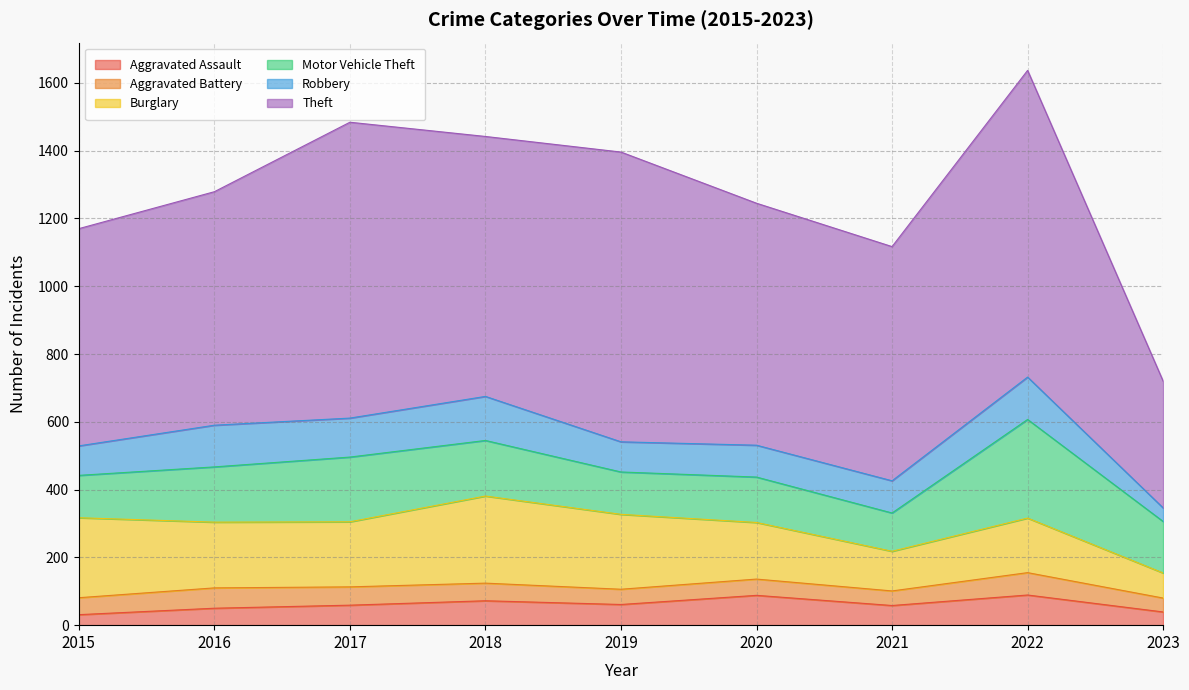

Reading left to right, what are all the values shown in this chart?

Aggravated Assault: 2015=31	2016=50	2017=59	2018=72	2019=61	2020=88	2021=58	2022=89	2023=39
Aggravated Battery: 2015=50	2016=60	2017=54	2018=52	2019=45	2020=48	2021=43	2022=66	2023=41
Burglary: 2015=236	2016=194	2017=192	2018=257	2019=221	2020=167	2021=117	2022=161	2023=74
Motor Vehicle Theft: 2015=125	2016=163	2017=191	2018=164	2019=125	2020=134	2021=113	2022=291	2023=152
Robbery: 2015=87	2016=123	2017=115	2018=130	2019=89	2020=94	2021=95	2022=125	2023=40
Theft: 2015=641	2016=689	2017=873	2018=767	2019=855	2020=714	2021=691	2022=905	2023=374